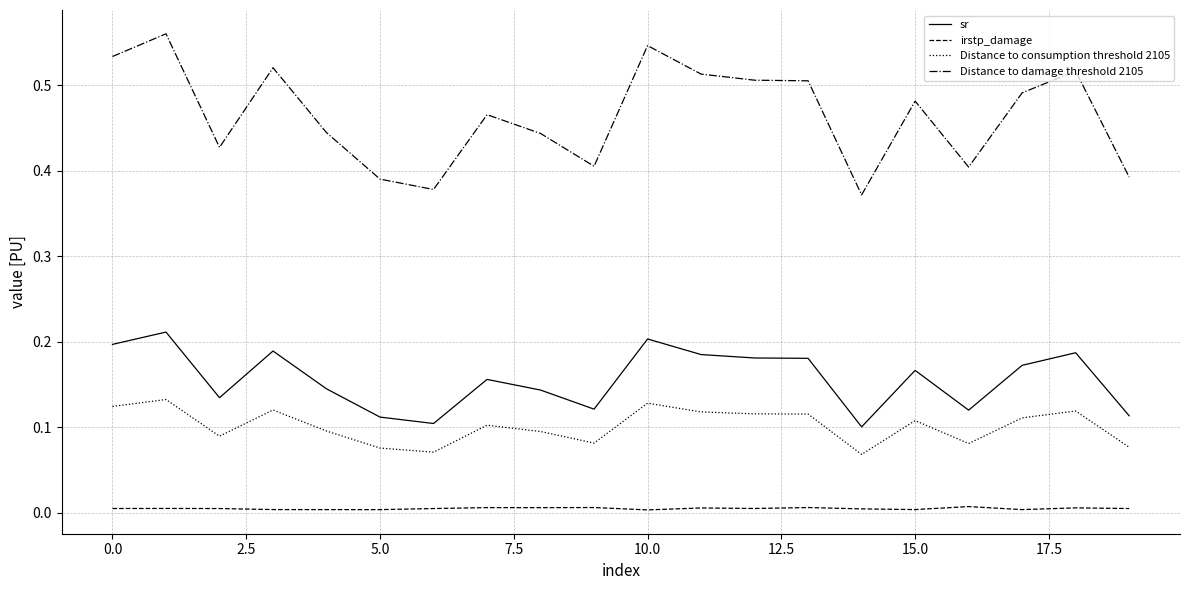

True or false: sr and irstp_damage intersect in this chart.

False